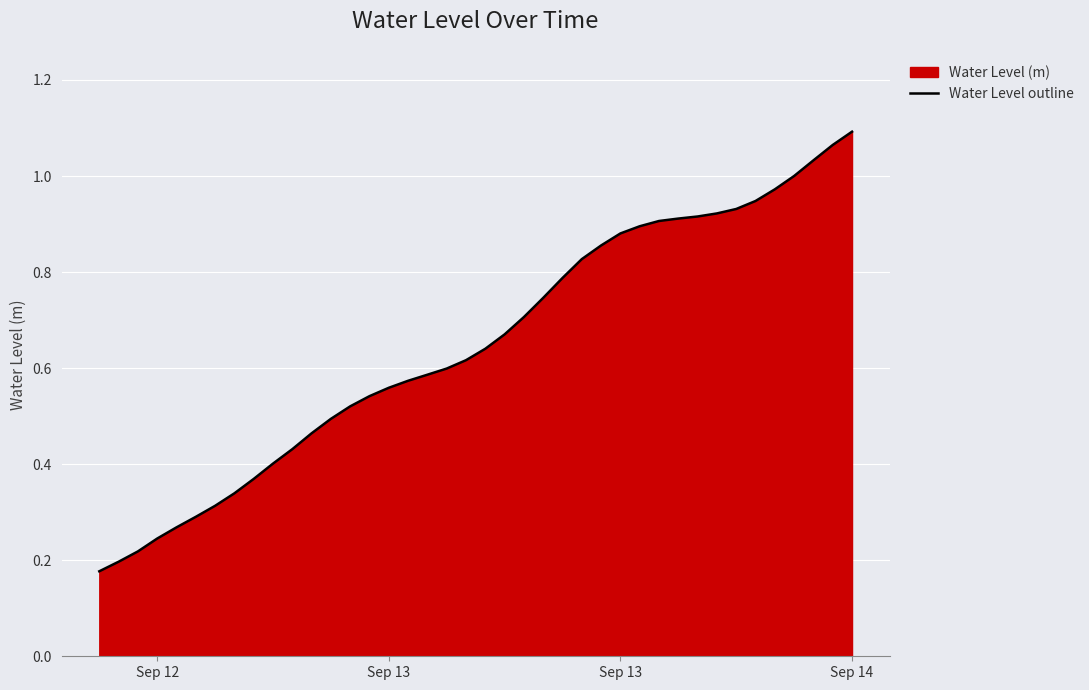

At which category does the chart reach its minimum across all series?

Sep 12